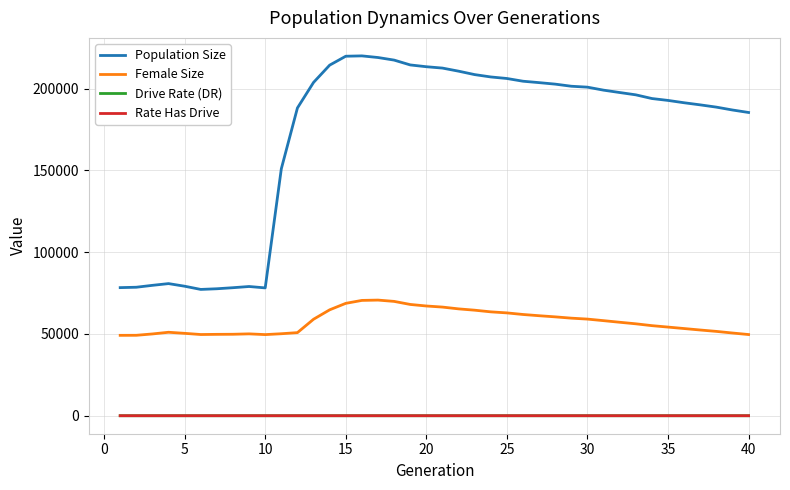

Does the chart display data point markers on the line(s)?

No